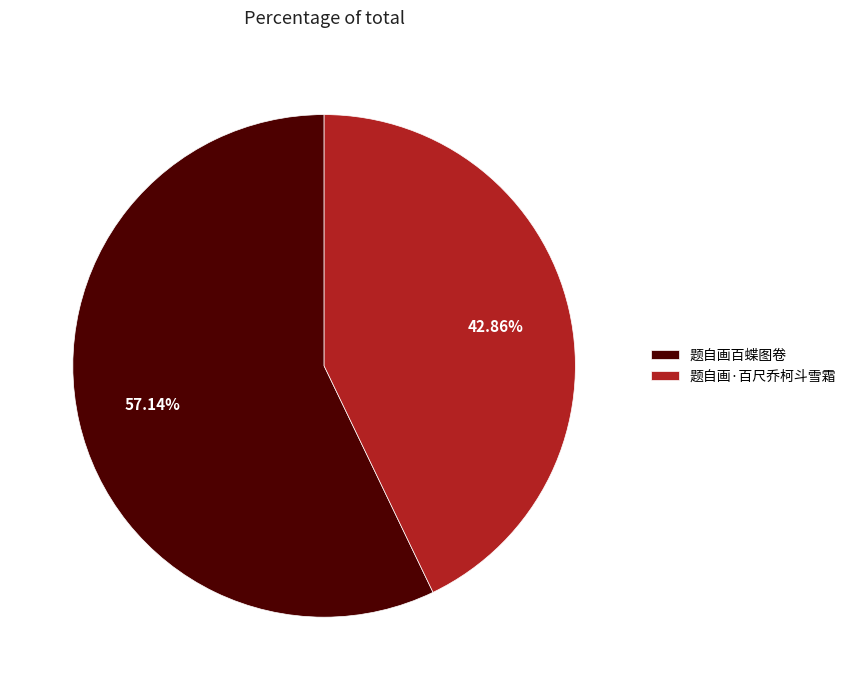

How many segments does this pie chart have?

2